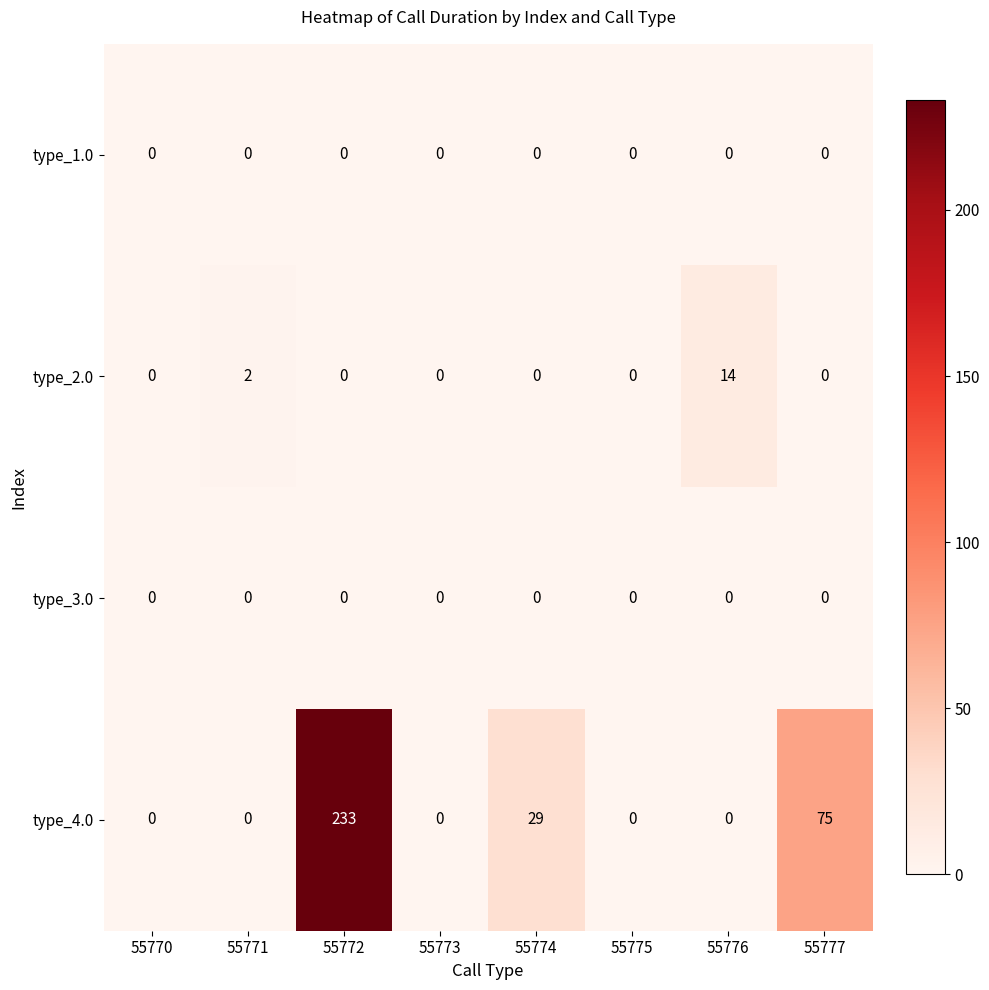

True or false: type_2.0 has a value of 0 at 55773.

True